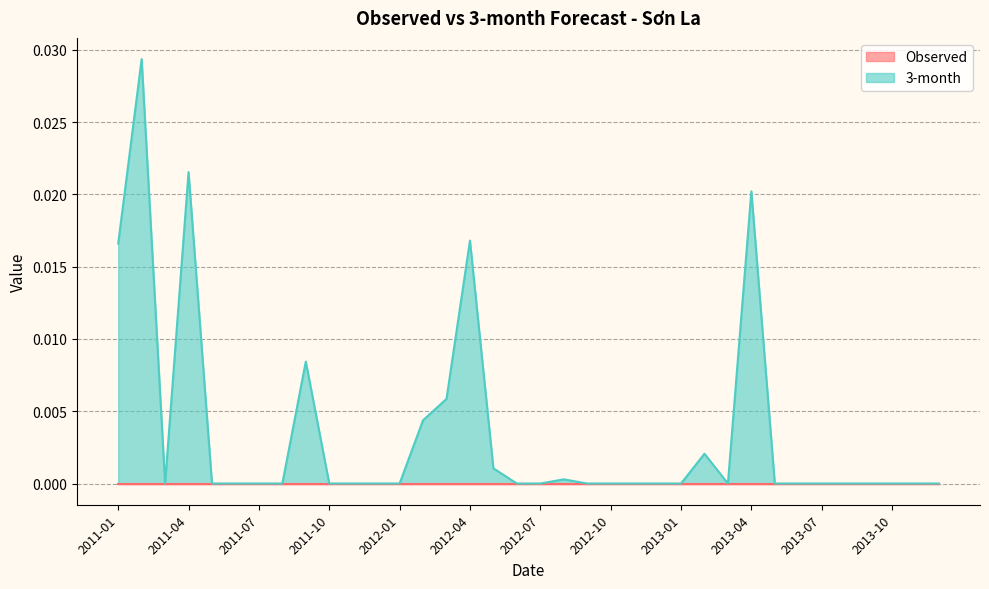

List the labels in order of value, smallest first.

2011-03, 2011-05, 2011-06, 2011-07, 2011-08, 2011-10, 2011-11, 2011-12, 2012-01, 2012-06, 2012-07, 2012-09, 2012-10, 2012-11, 2012-12, 2013-01, 2013-03, 2013-05, 2013-06, 2013-07, 2013-08, 2013-09, 2013-10, 2013-11, 2013-12, 2012-08, 2012-05, 2013-02, 2012-02, 2012-03, 2011-09, 2011-01, 2012-04, 2013-04, 2011-04, 2011-02